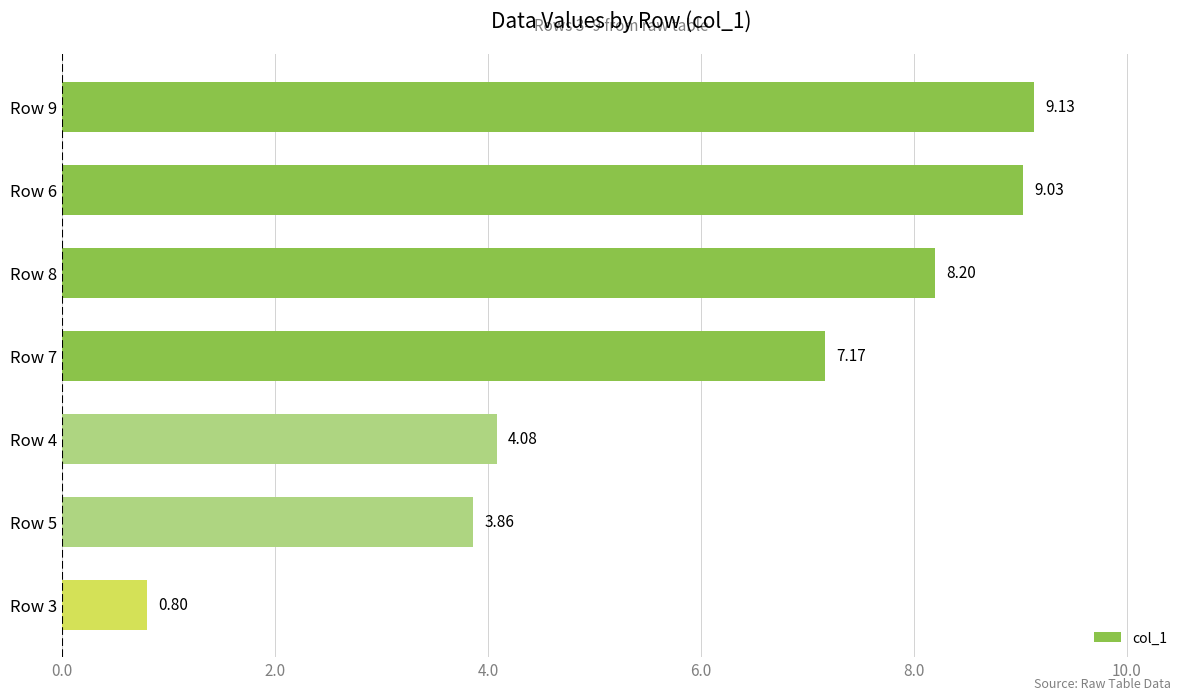

What is the smallest value displayed?

0.8